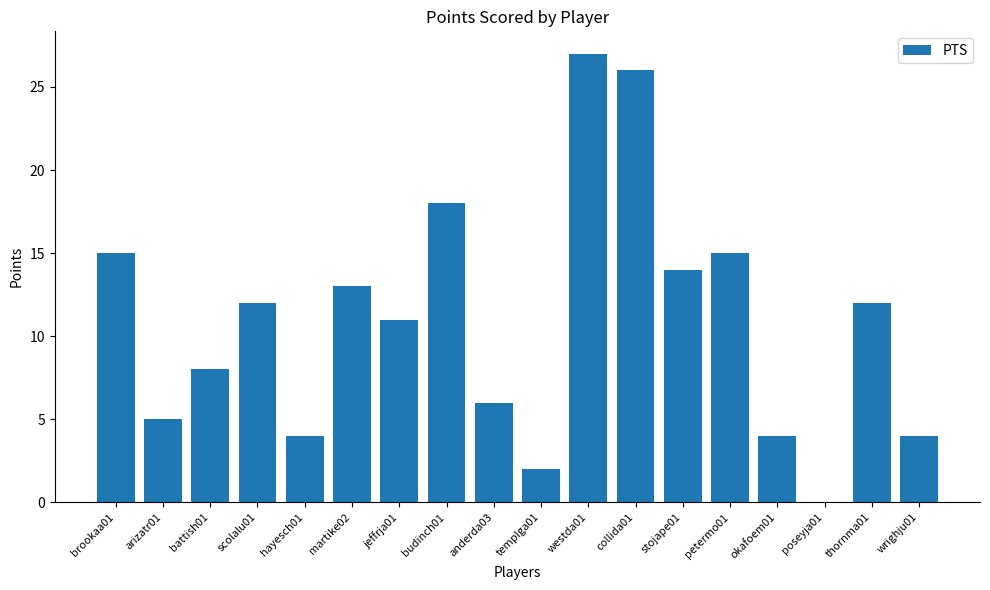

Reading left to right, extract all data points from this chart.

brookaa01=15	arizatr01=5	battish01=8	scolalu01=12	hayesch01=4	martike02=13	jeffrja01=11	budinch01=18	anderda03=6	templga01=2	westda01=27	collida01=26	stojape01=14	petermo01=15	okafoem01=4	poseyja01=0	thornma01=12	wrighju01=4